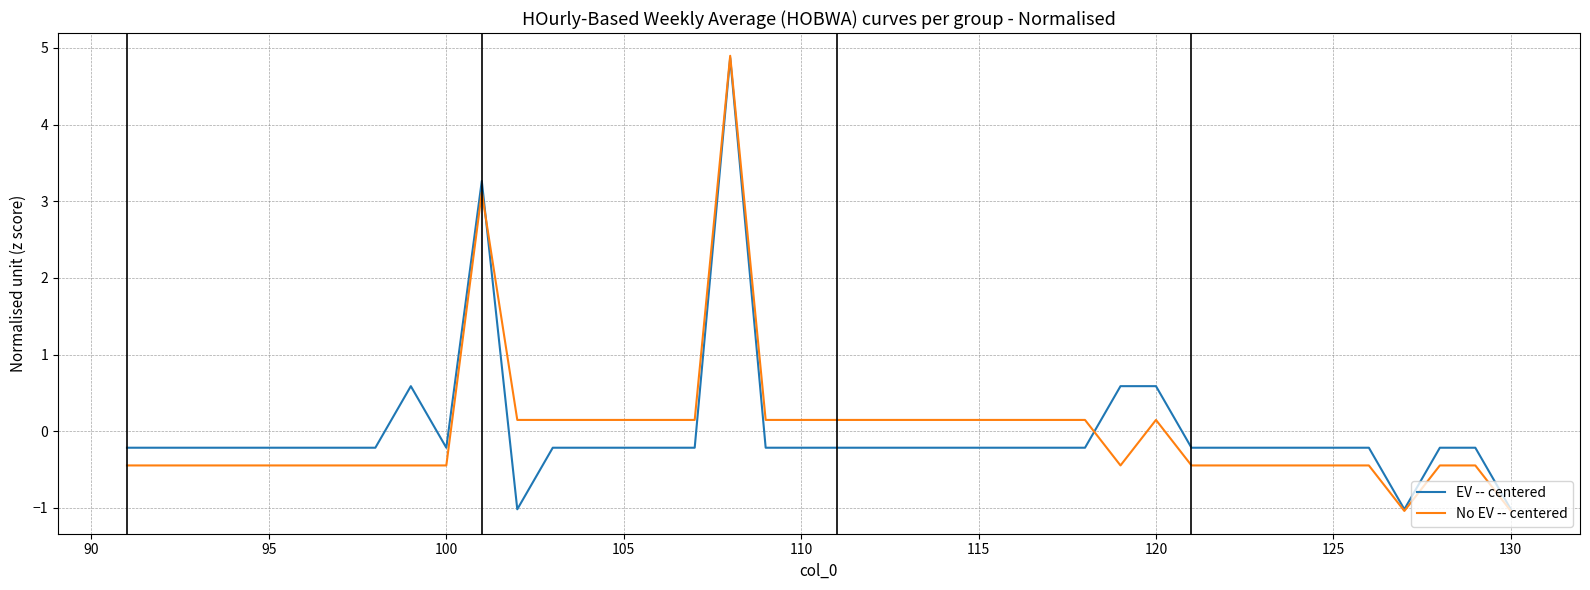

True or false: No EV -- centered and EV -- centered intersect in this chart.

True